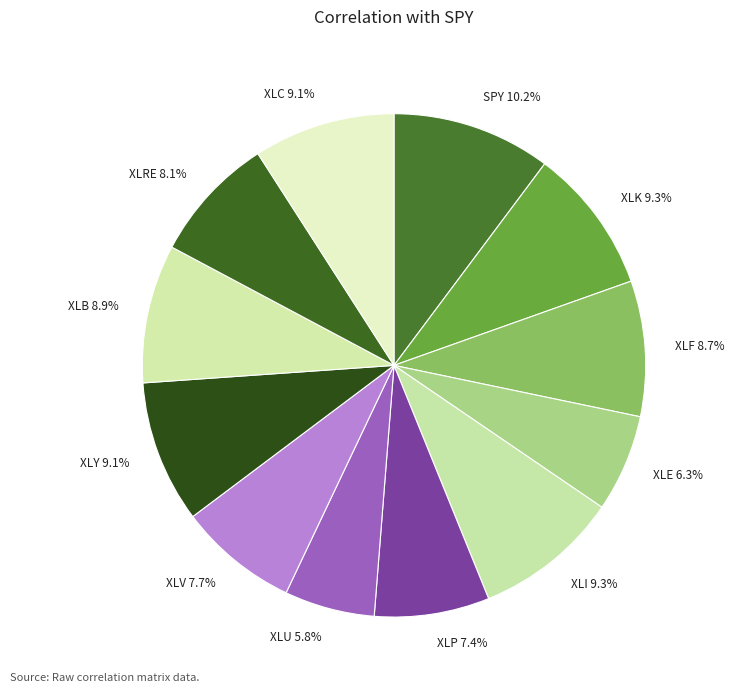

What percentage is the XLC slice, to the nearest percent?

9%